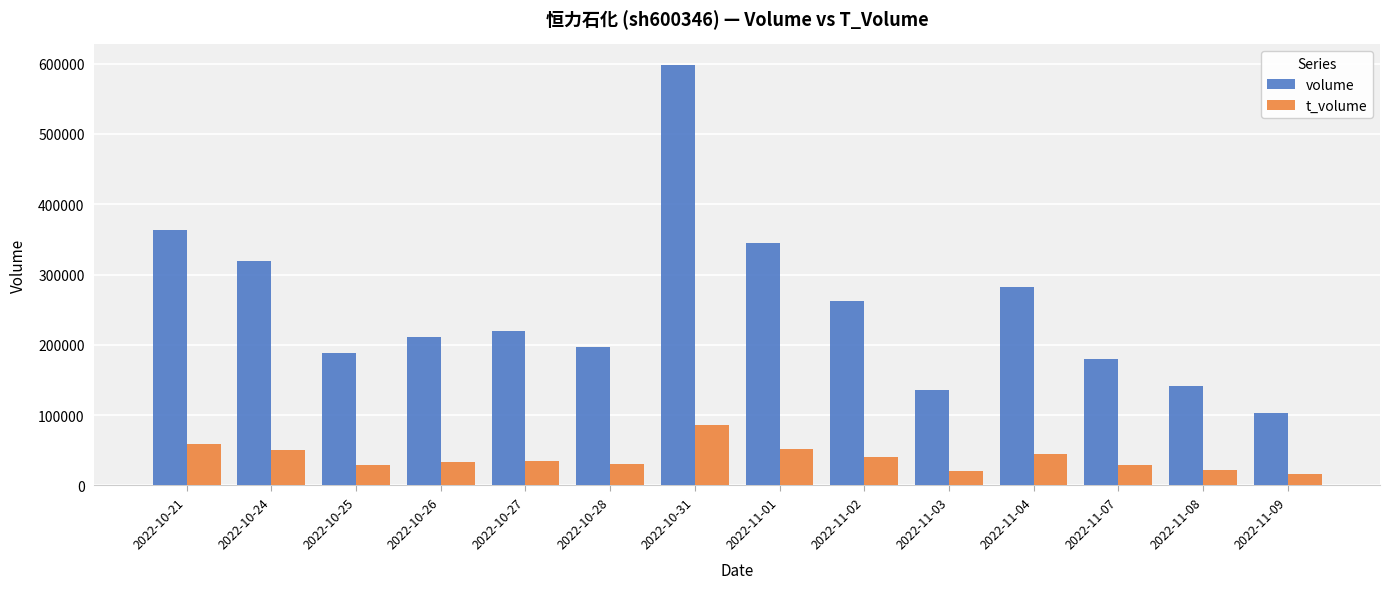

What is the label of the 7th bar from the right?

2022-11-01